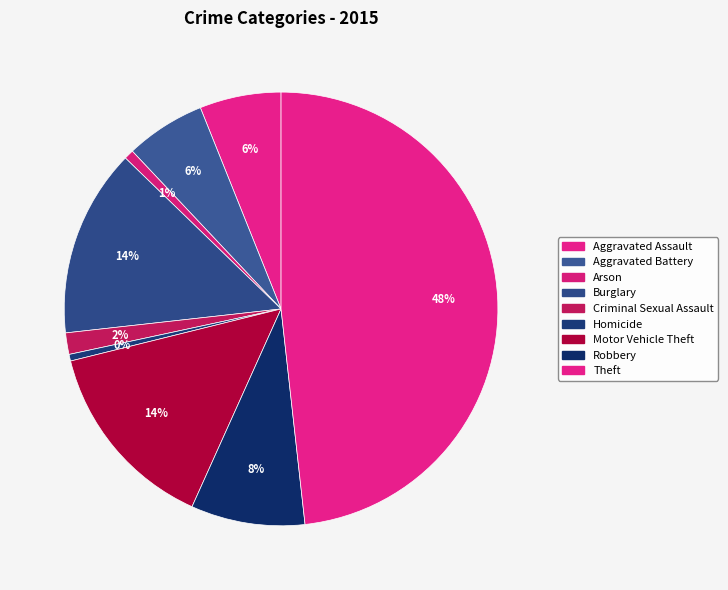

Rank the categories by value from lowest to highest.

Homicide, Arson, Criminal Sexual Assault, Aggravated Battery, Aggravated Assault, Robbery, Burglary, Motor Vehicle Theft, Theft